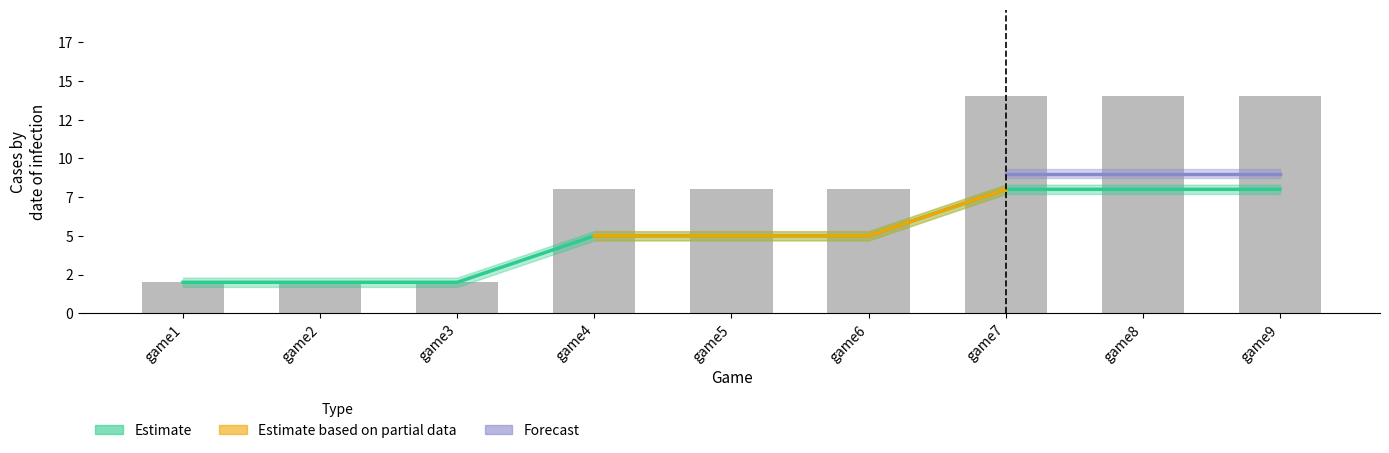

At which category is the sum across all series the highest?

game7